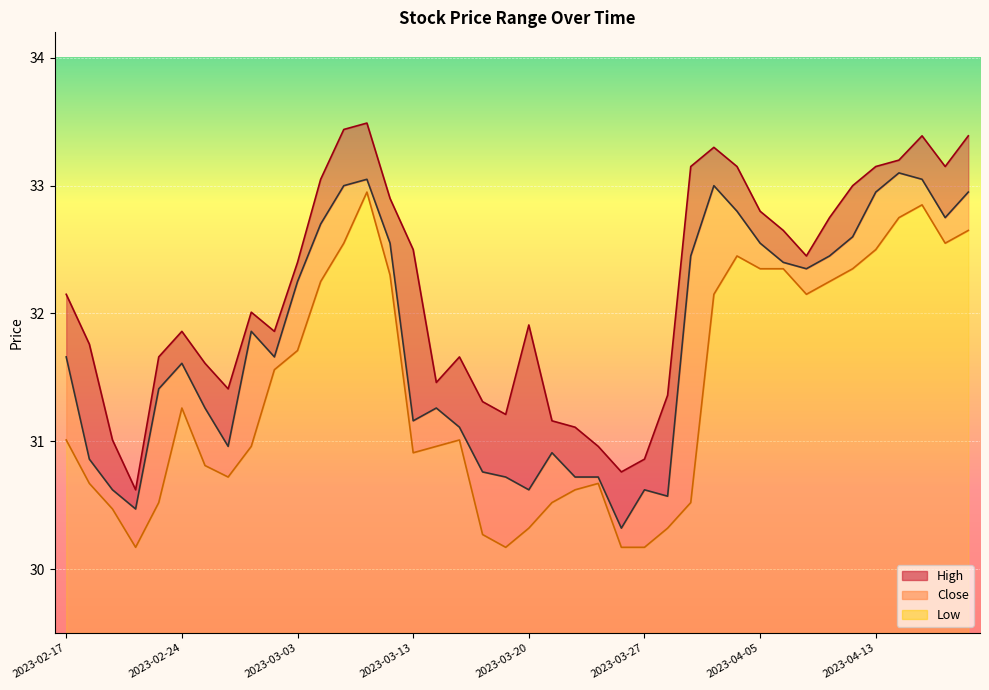

True or false: High and Low intersect in this chart.

False